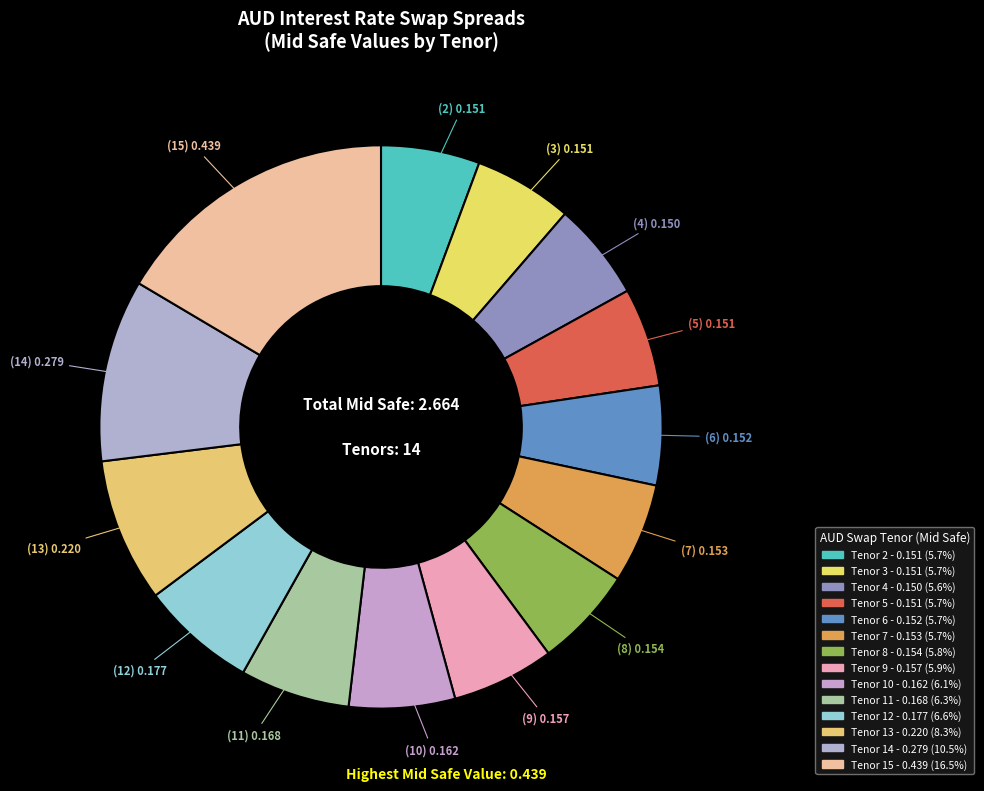

Count the number of slices in the pie.

14